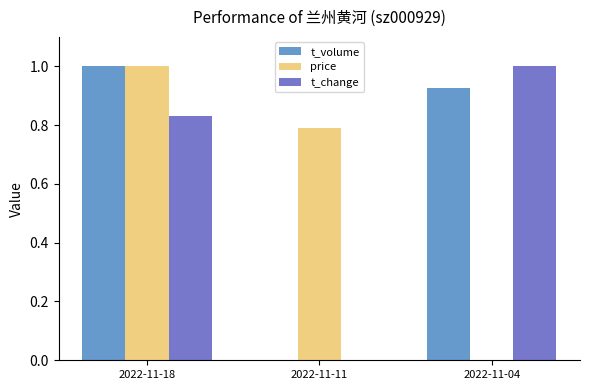

Rank the series at 2022-11-04 from highest to lowest value.

t_change, t_volume, price